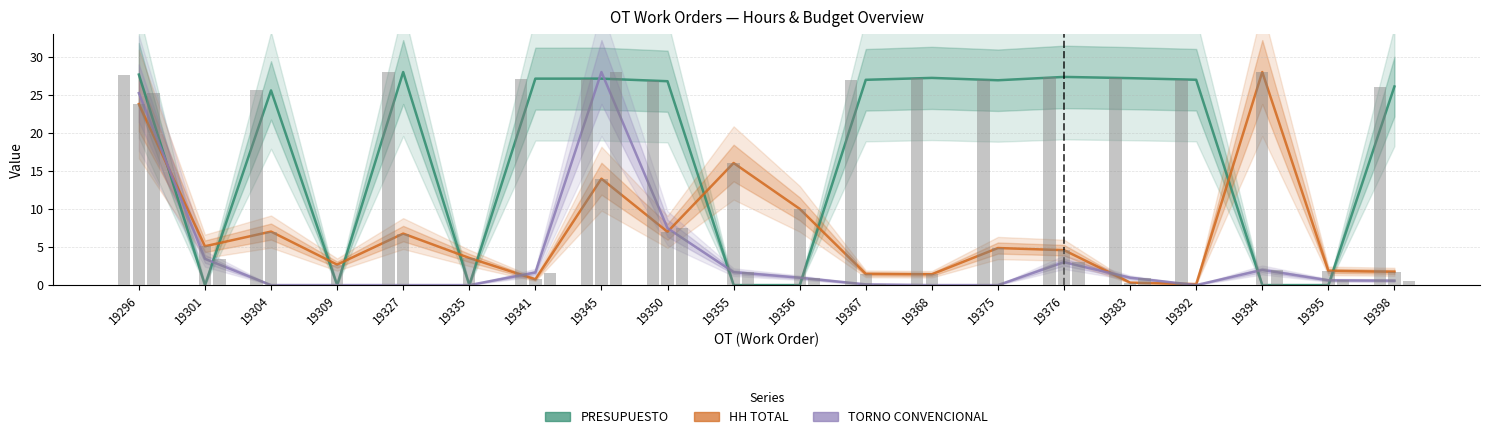

Reading left to right, transcribe all the data shown in this chart.

PRESUPUESTO: 19296=27.7	19301=0.0	19304=25.6	19309=0.0	19327=28.0	19335=0.0	19341=27.1	19345=27.1	19350=26.8	19355=0.0	19356=0.0	19367=27.0	19368=27.2	19375=26.9	19376=27.4	19383=27.2	19392=27.0	19394=0.0	19395=0.0	19398=26.1
HH TOTAL: 19296=23.8	19301=5.1	19304=7.0	19309=2.7	19327=6.8	19335=3.6	19341=0.8	19345=14.0	19350=7.0	19355=16.0	19356=10.0	19367=1.5	19368=1.4	19375=4.9	19376=4.6	19383=0.3	19392=0.1	19394=28.0	19395=1.9	19398=1.8
TORNO CONVENCIONAL: 19296=25.2	19301=3.4	19304=0.0	19309=0.0	19327=0.0	19335=0.0	19341=1.6	19345=28.0	19350=7.5	19355=1.7	19356=1.0	19367=0.1	19368=0.0	19375=0.0	19376=3.0	19383=1.0	19392=0.0	19394=2.0	19395=0.6	19398=0.6